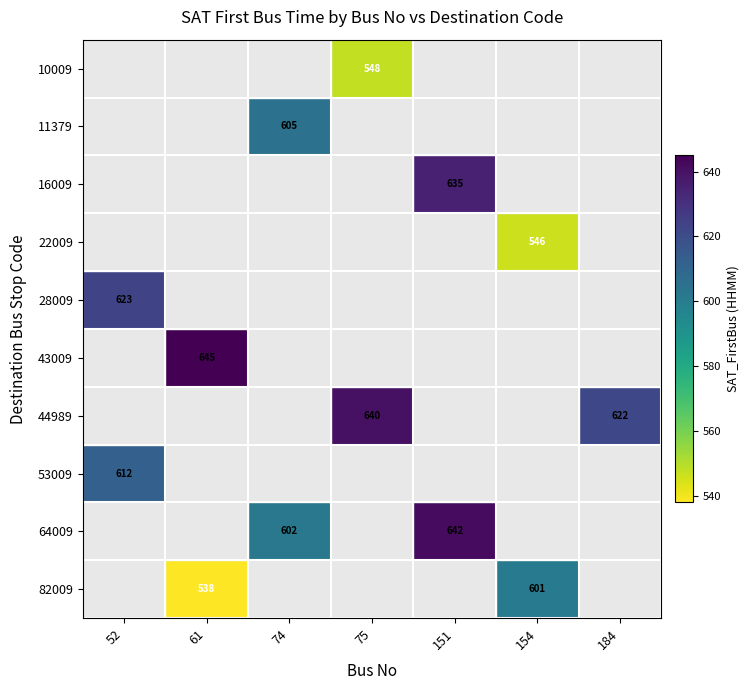

The 82009 series shows 601 at 154. True or false?

True